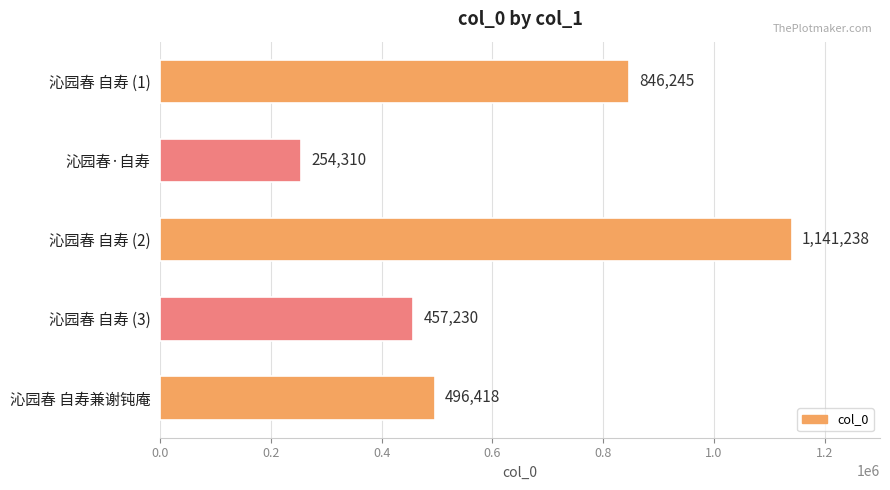

Does the chart contain stacked bars?

No